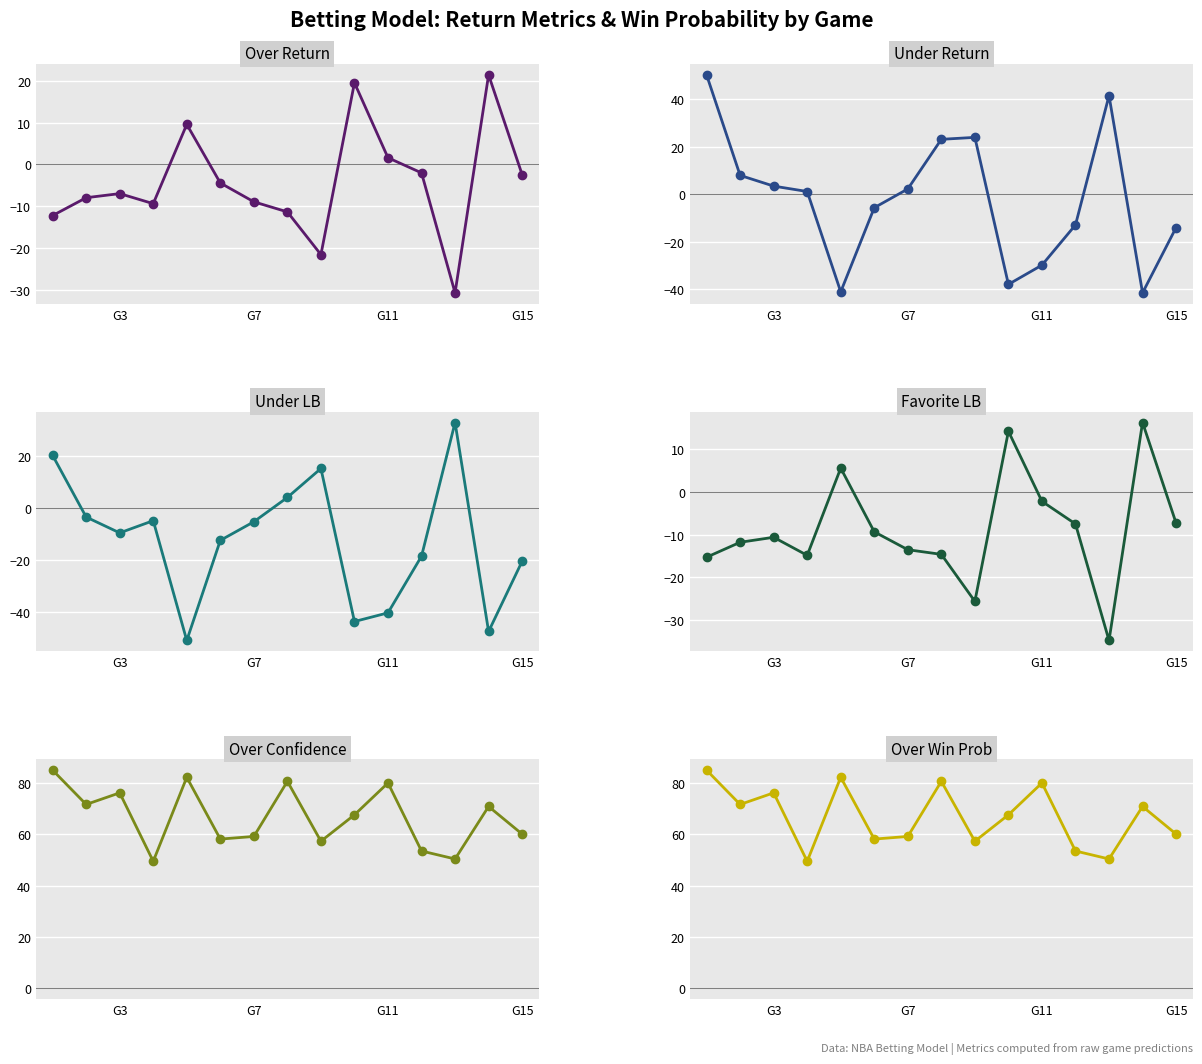

List the series in order of their peak value, lowest first.

Favorite LB, Over Return, Under LB, Under Return, Over Confidence, Over Win Prob